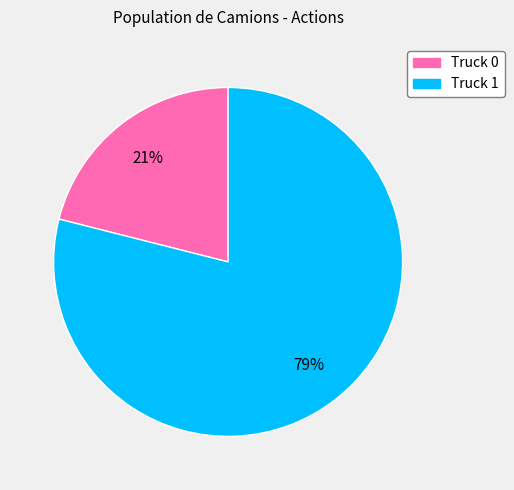

How many slices are in this pie chart?

2